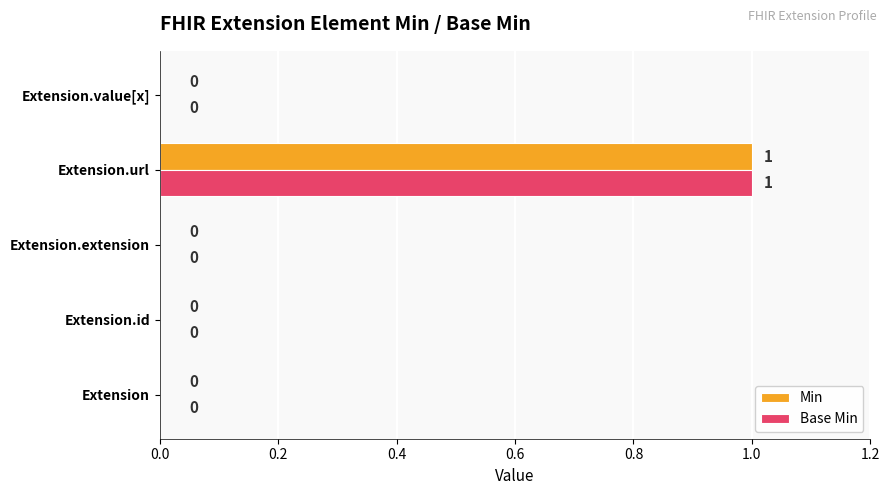

True or false: Base Min has a value of 1 at Extension.url.

True